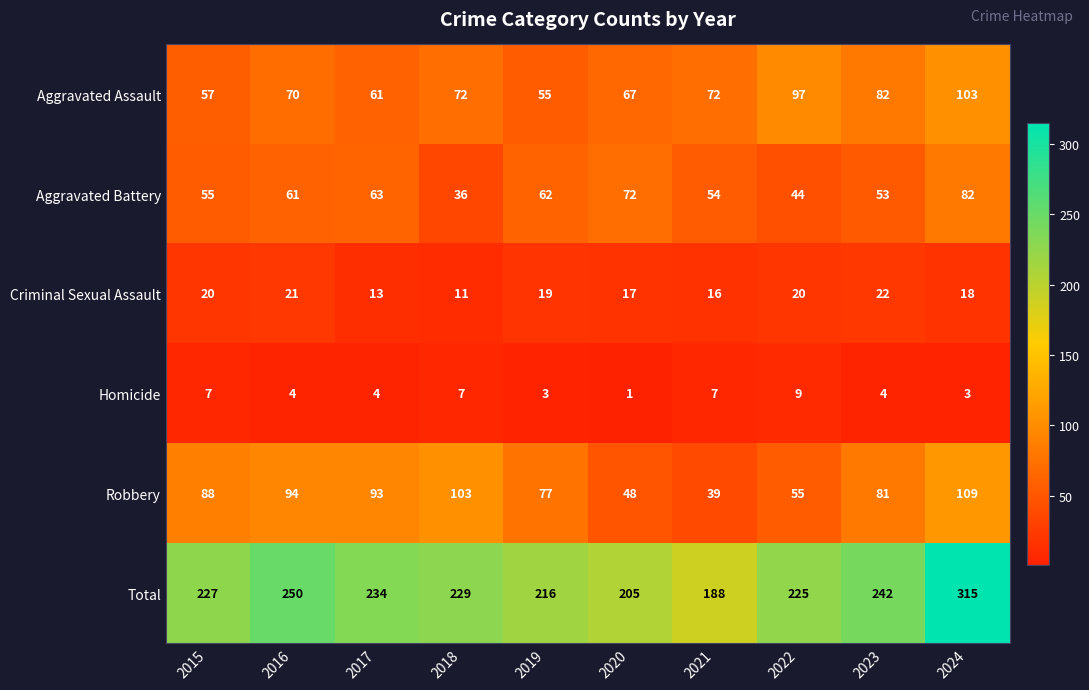

True or false: Aggravated Battery has a value of 16 at 2018.

False